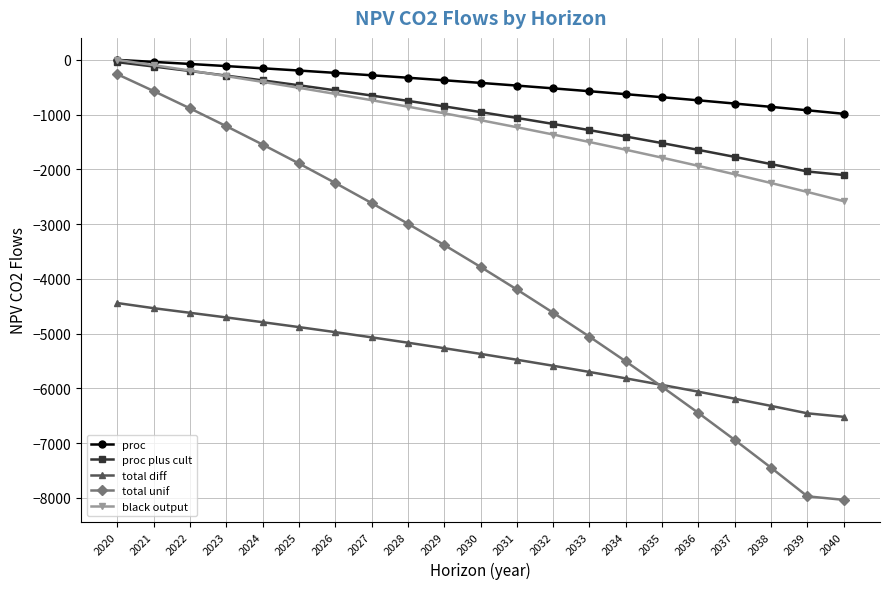

True or false: black output and total diff cross at least once.

False